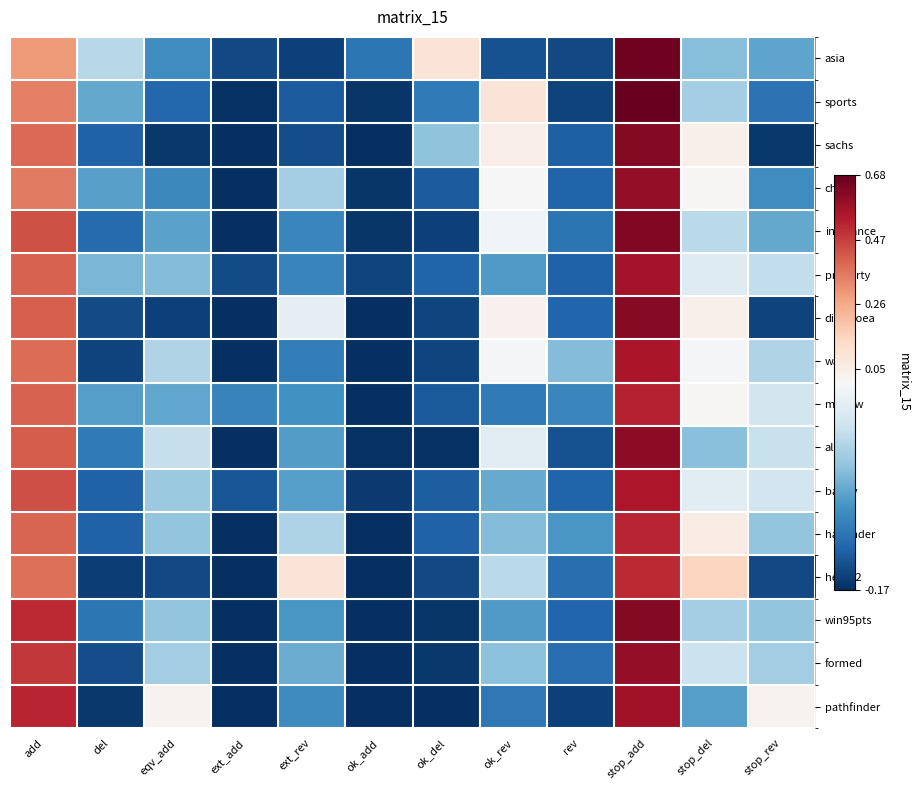

Rank the series by their maximum value, from highest to lowest.

sports, asia, insurance, sachs, win95pts, diarrhoea, alarm, child, formed, pathfinder, property, water, barley, mildew, hailfinder, hepar2